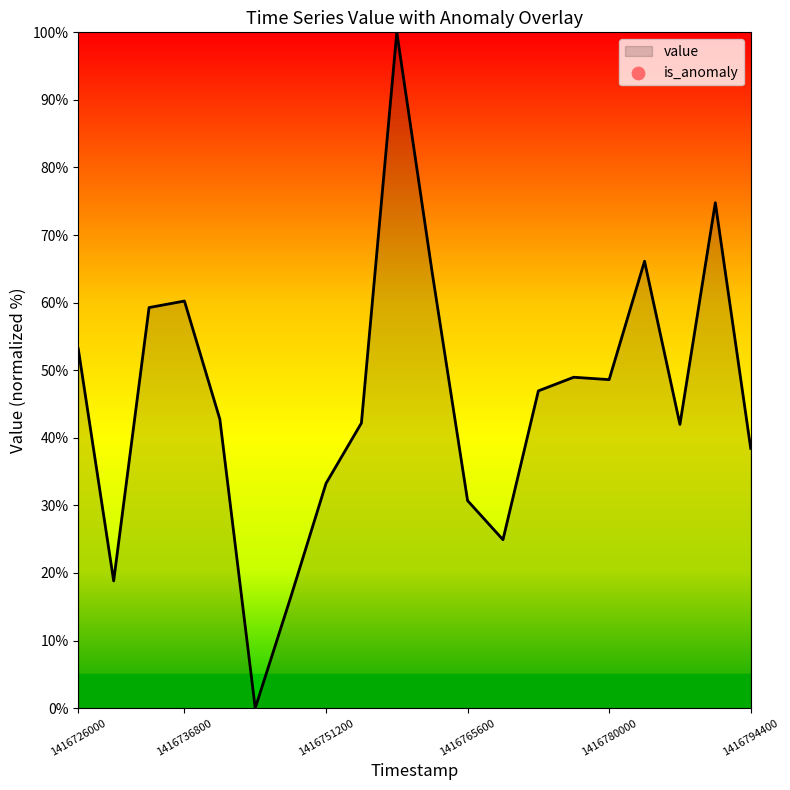

What is the difference between the maximum and minimum values?

100.0